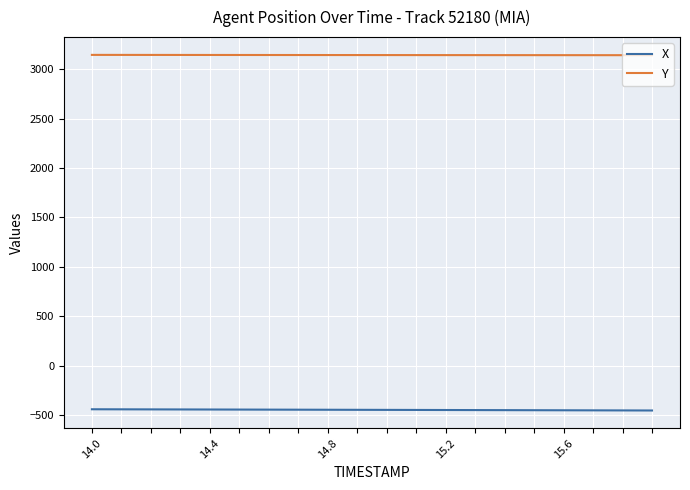

Which series has the largest total across all categories?

Y